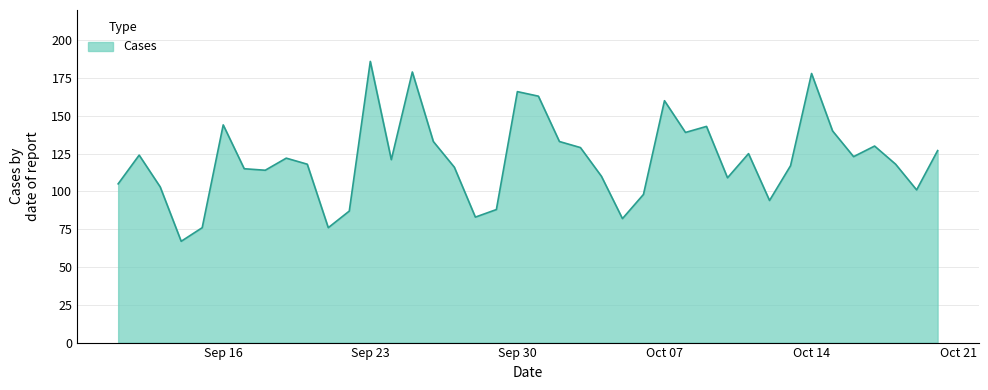

What is the minimum value shown in the chart?

67